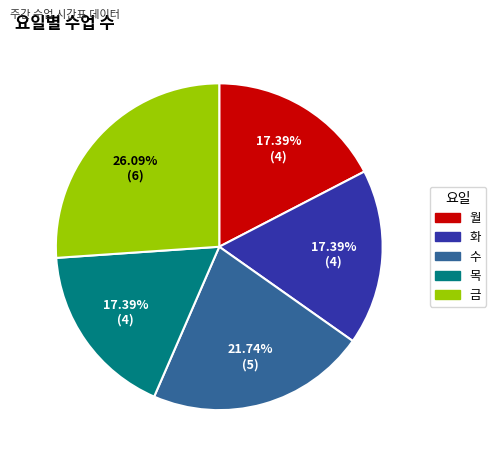

Which has a higher value, 수 or 목?

수